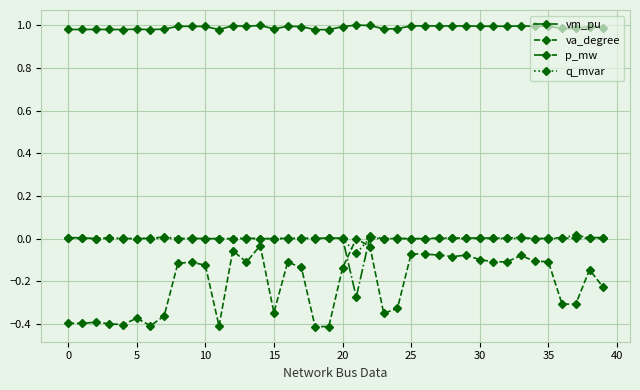

Which series has the widest spread of values?

va_degree